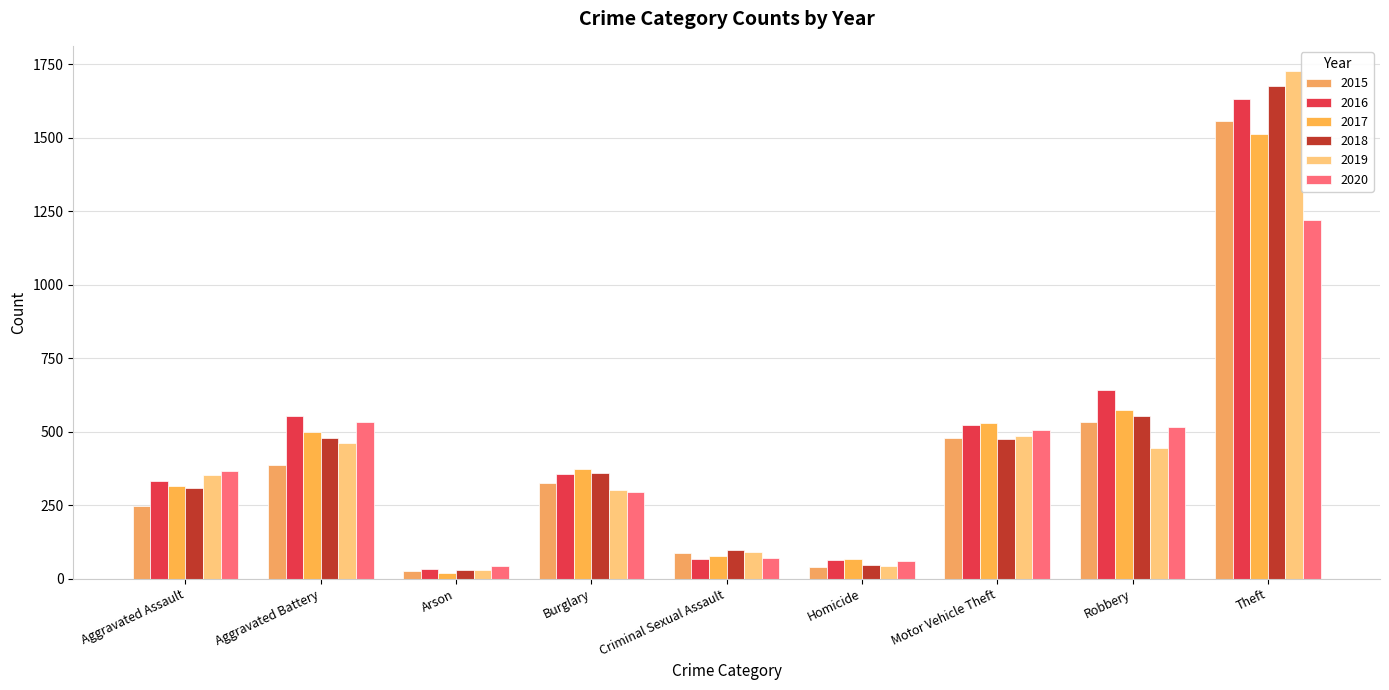

Which has a higher value, Arson or Homicide?

Homicide